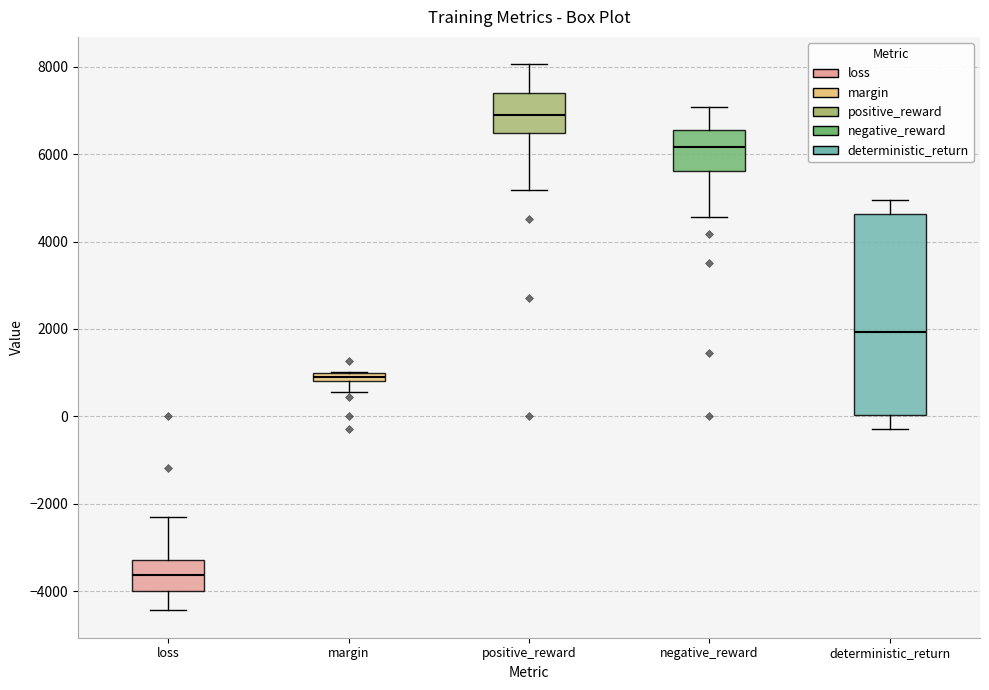

Comparing the boxes themselves (not the whiskers), which one is the tallest?

deterministic_return